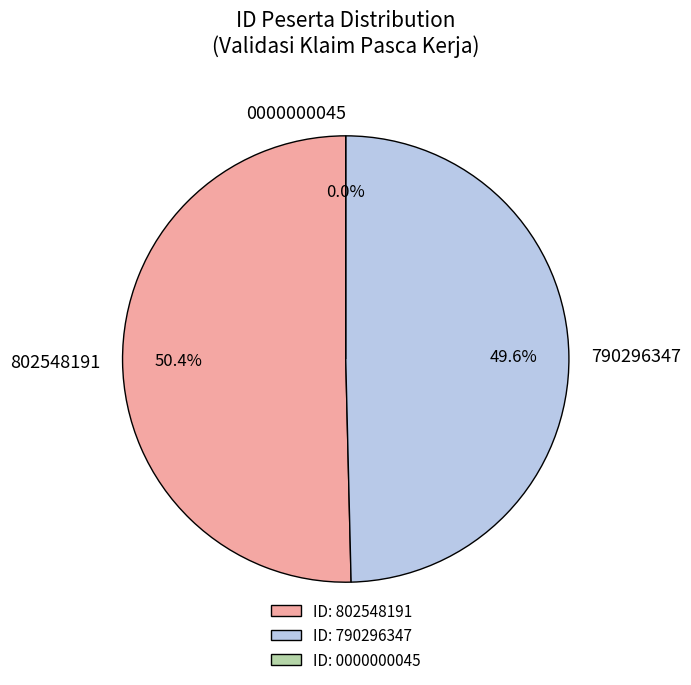

What is the largest slice in the pie chart?

802548191